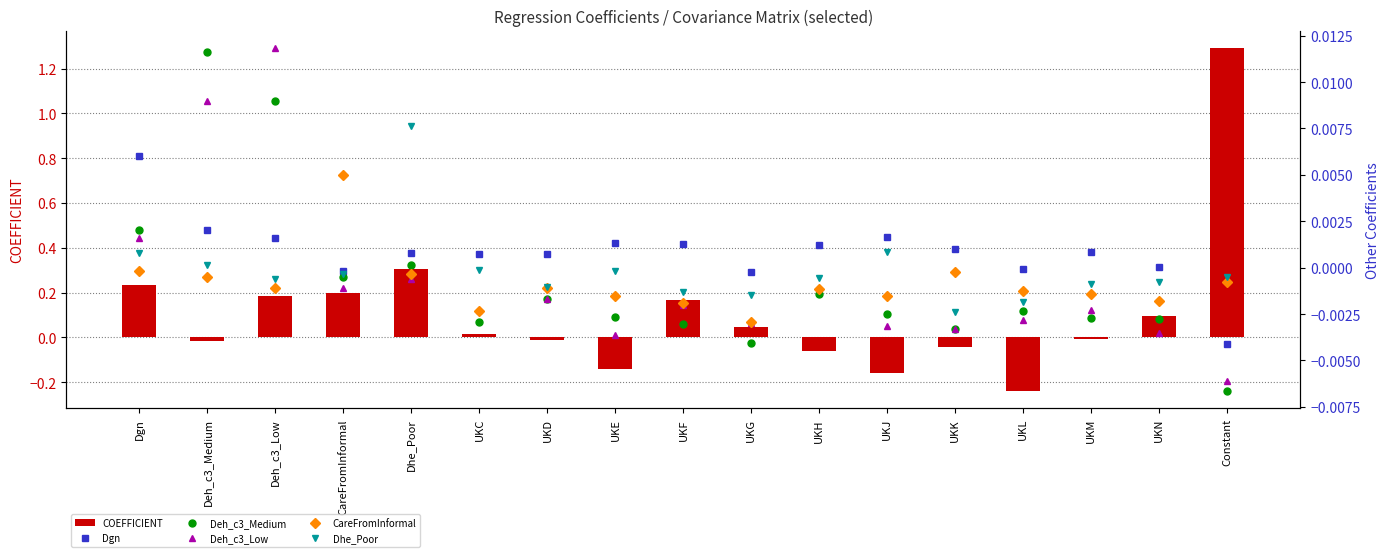

What are all the series names shown in the legend?

COEFFICIENT, Dgn, Deh_c3_Medium, Deh_c3_Low, CareFromInformal, Dhe_Poor